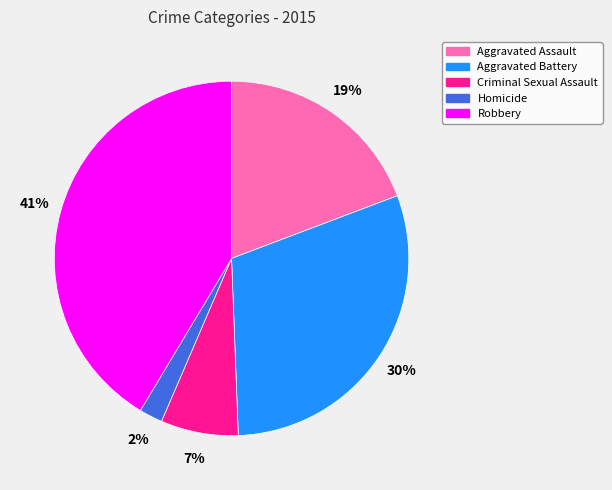

Is the sum of Robbery and Criminal Sexual Assault greater than half?

No